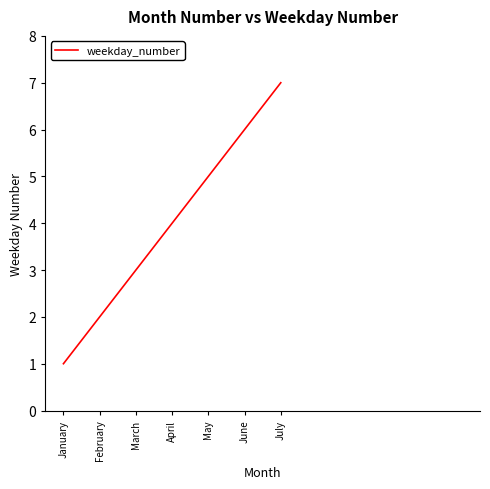

Reading left to right, extract all data points from this chart.

1	2	3	4	5	6	7